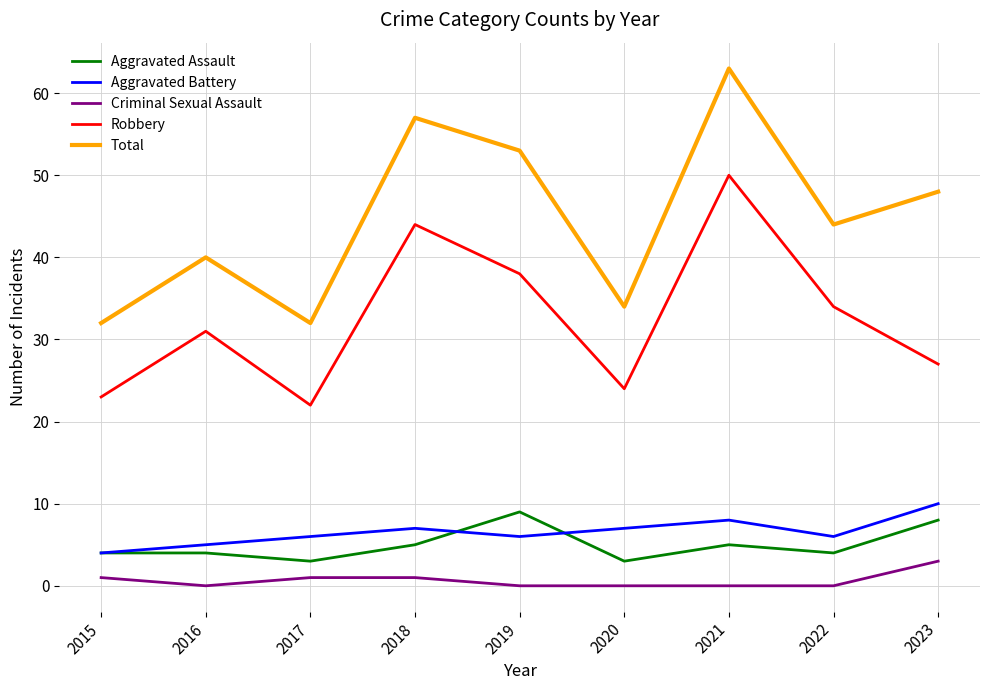

How many values in the Robbery series are below 31?

4